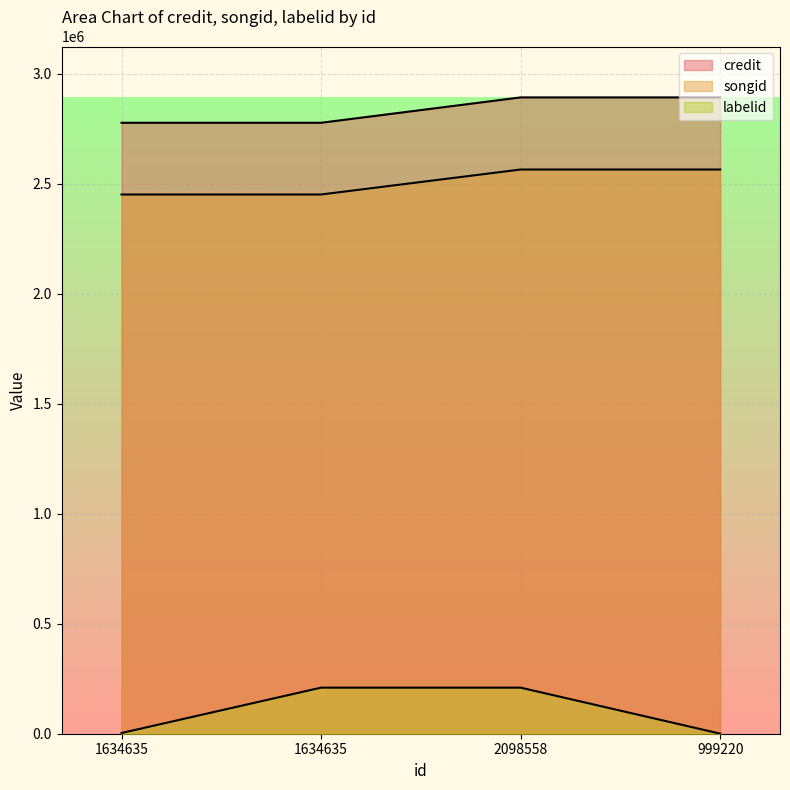

True or false: songid has more than 1 points higher than both neighbors.

False